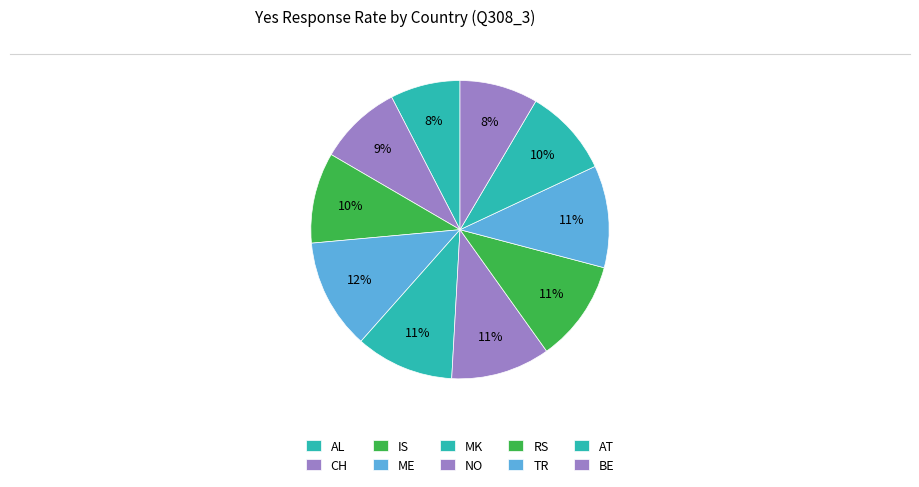

Between ME and MK, which is larger?

ME